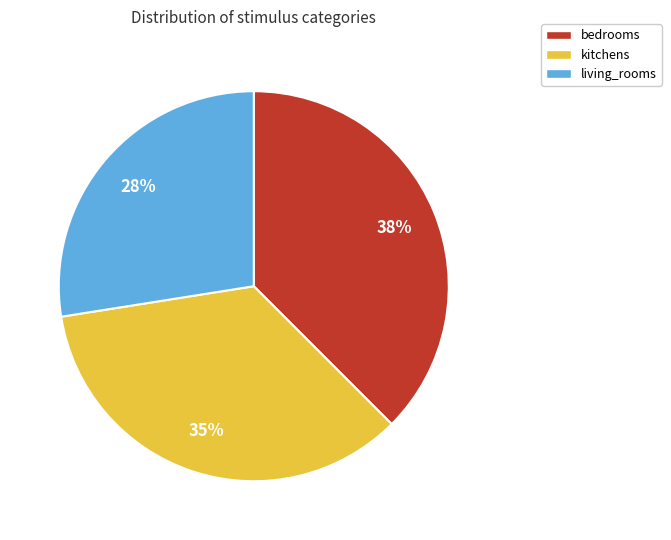

Which category has the smallest portion of the pie?

living_rooms